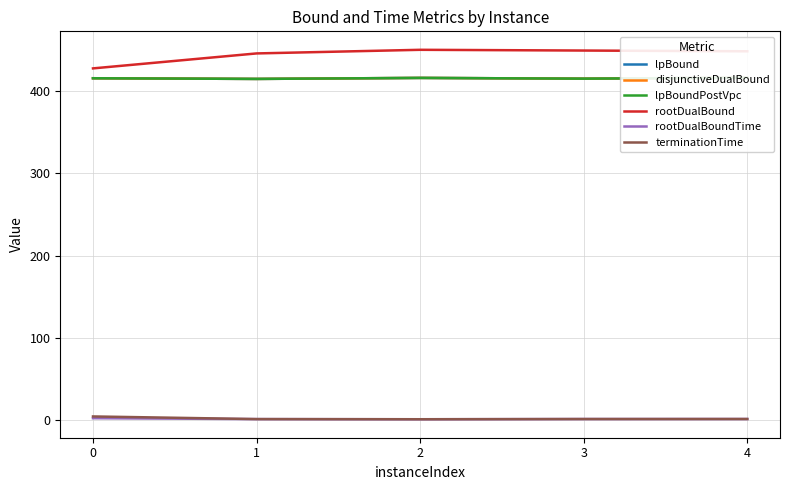

List the series in order of their peak value, highest first.

rootDualBound, lpBound, disjunctiveDualBound, lpBoundPostVpc, terminationTime, rootDualBoundTime